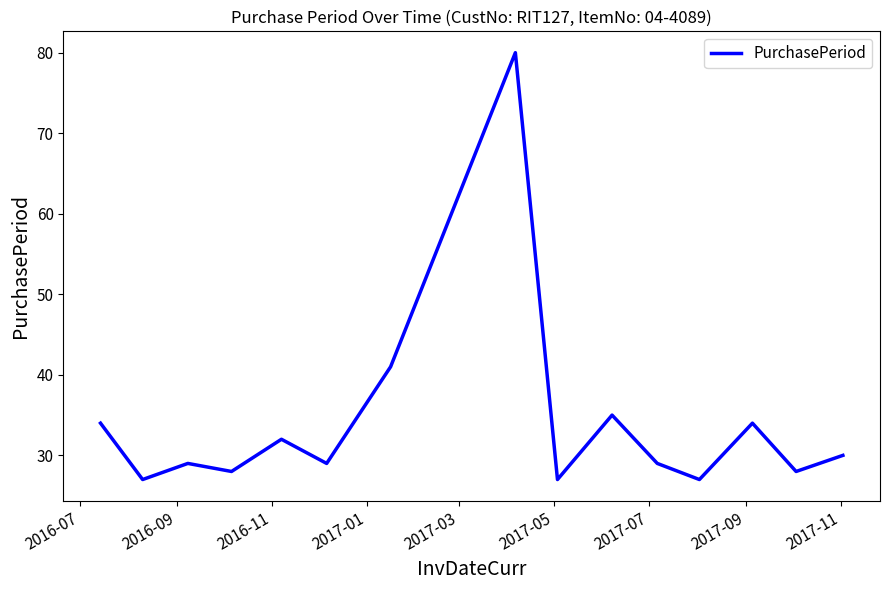

What is the minimum value shown in the chart?

27